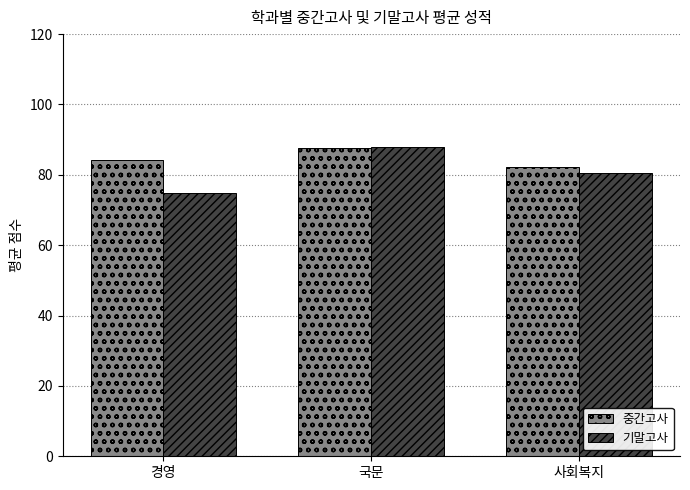

What is the average value of the 기말고사 series?

81.1